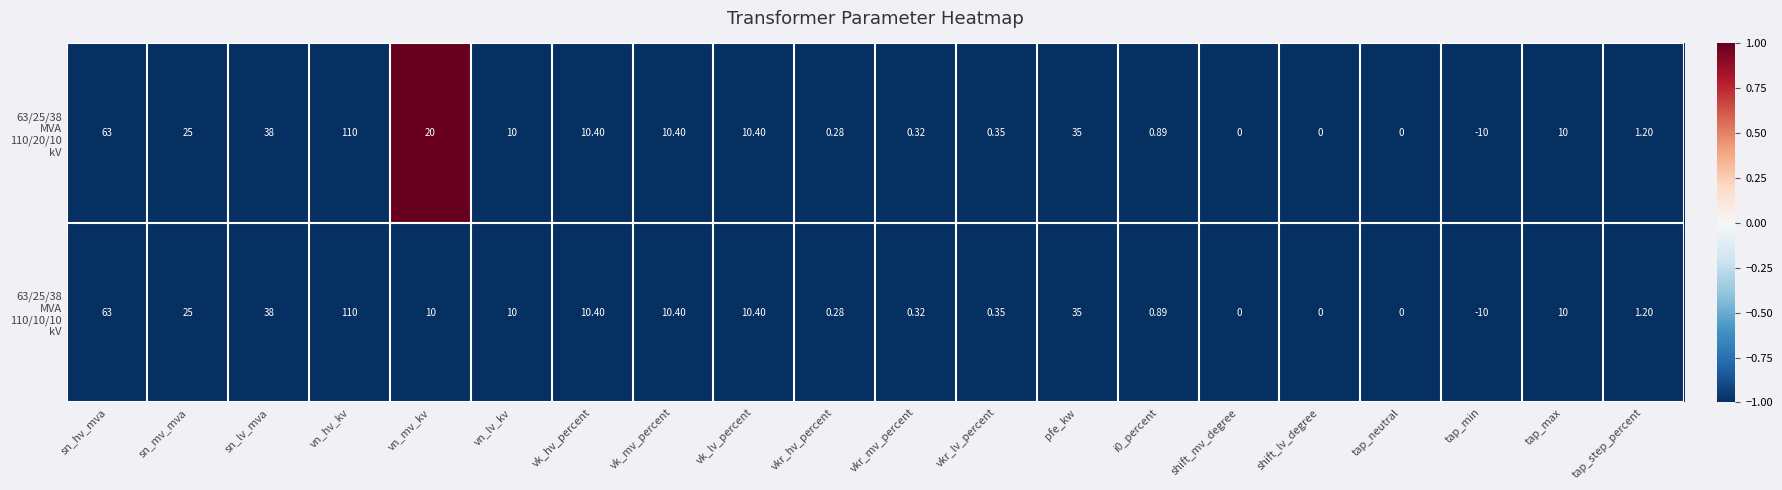

How many distinct data groups are displayed?

2